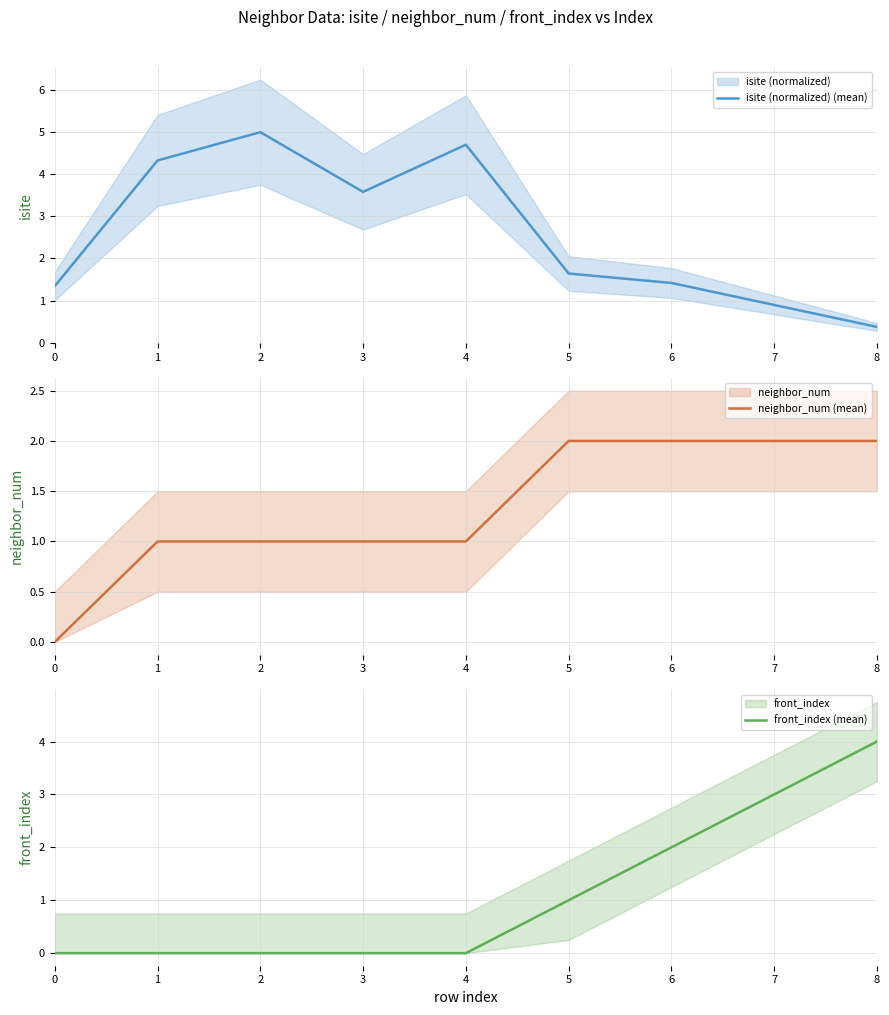

Where do isite (normalized) (mean) and neighbor_num (mean) first cross each other?

4 and 5